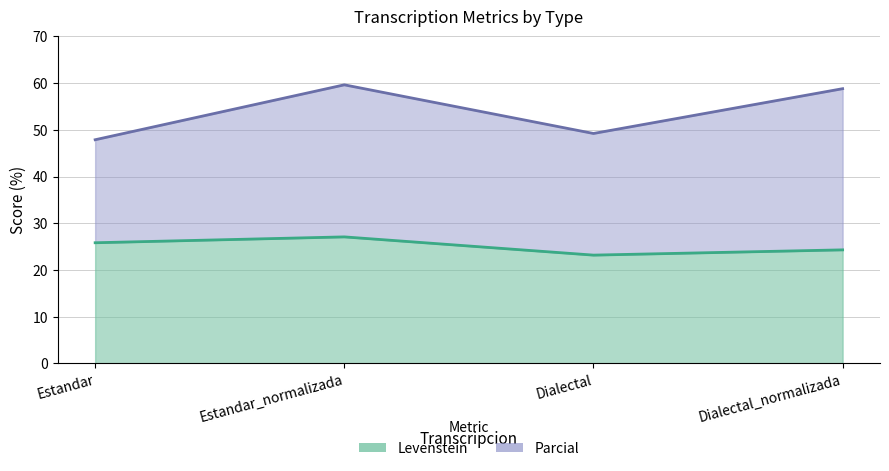

Reading right to left, extract all data points from this chart.

Levenstein: Dialectal_normalizada=24.3	Dialectal=23.2	Estandar_normalizada=27.1	Estandar=25.8
Parcial: Dialectal_normalizada=58.8	Dialectal=49.2	Estandar_normalizada=59.6	Estandar=47.9